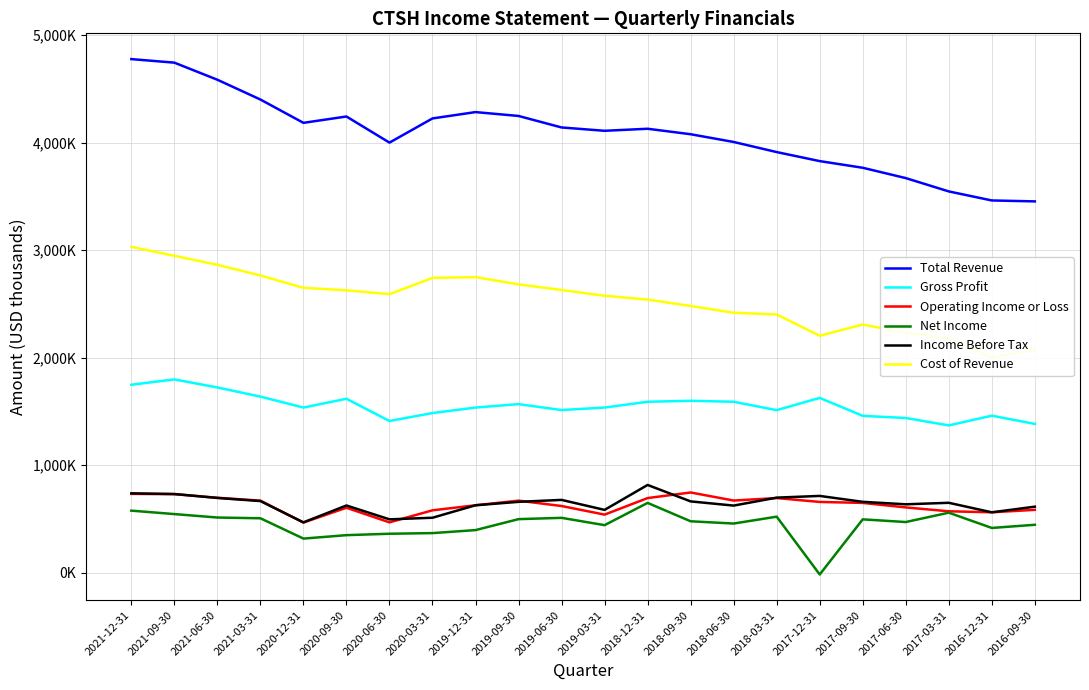

What is the label of the 7th point from the left?

2020-06-30